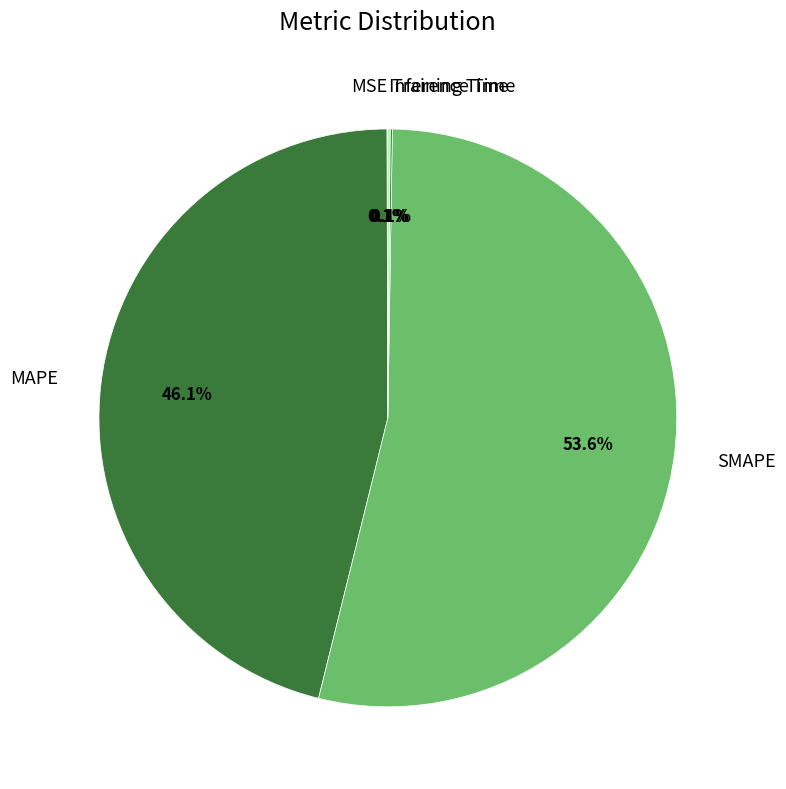

What percentage is NOT represented by SMAPE?

46.4%